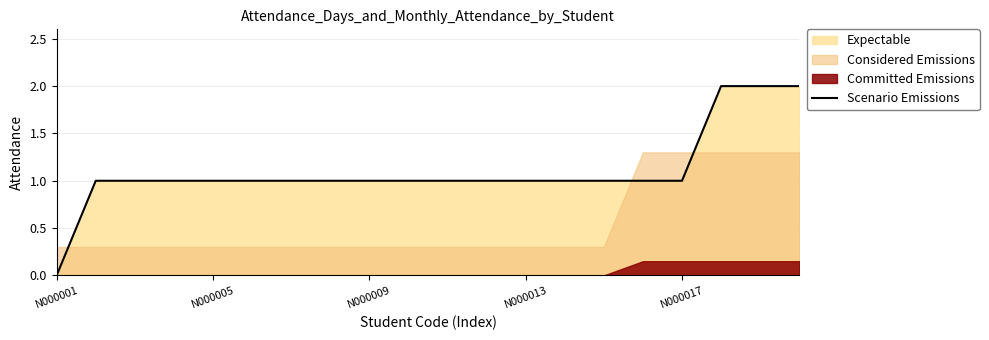

At which label is the value closest to 1?

N000005